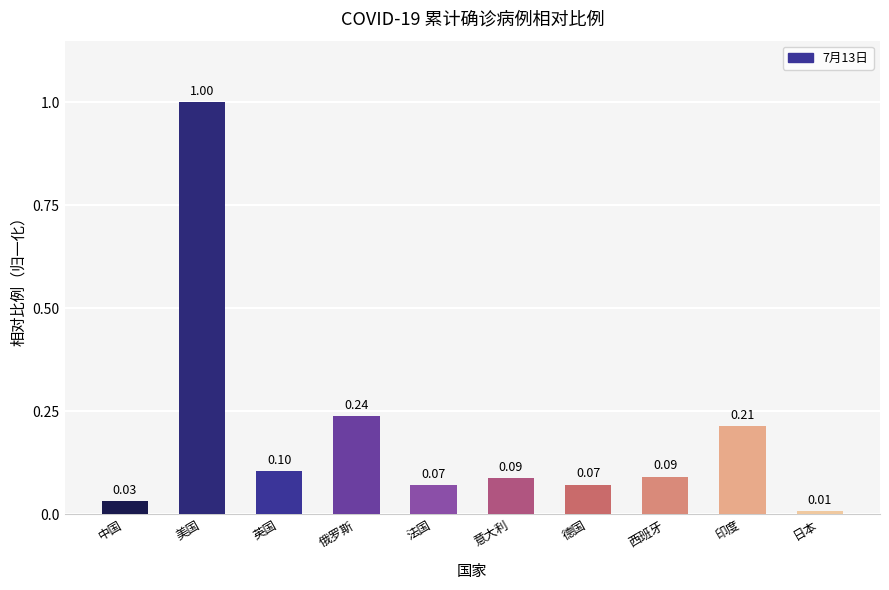

What is the sum of all values?

1.9